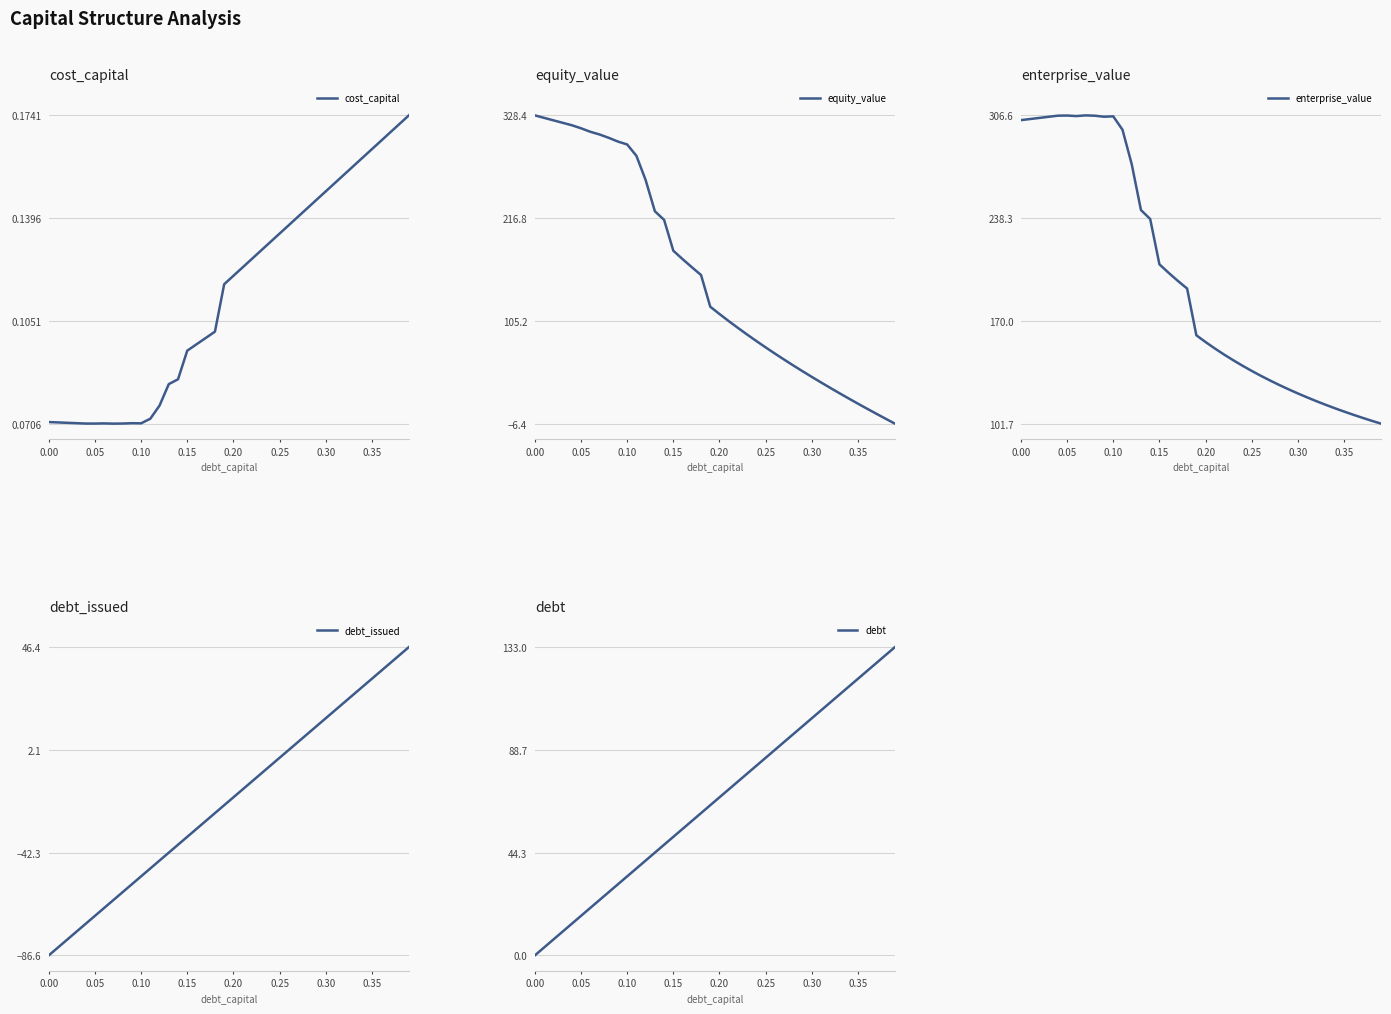

What is the smallest value displayed?

-86.6